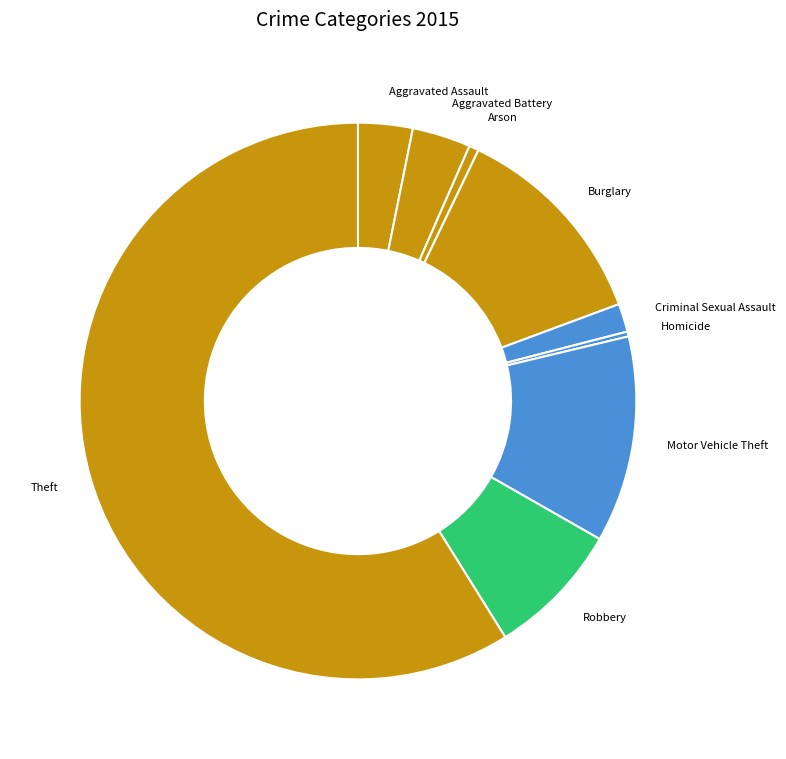

Is it true that Robbery is 20% of the pie?

False